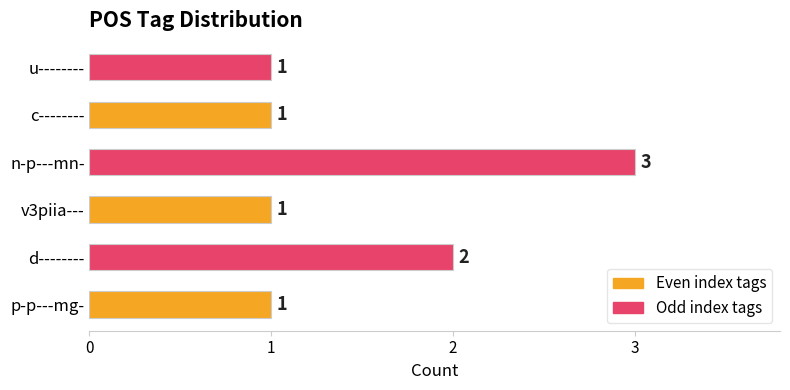

How many data points does each series have?

6